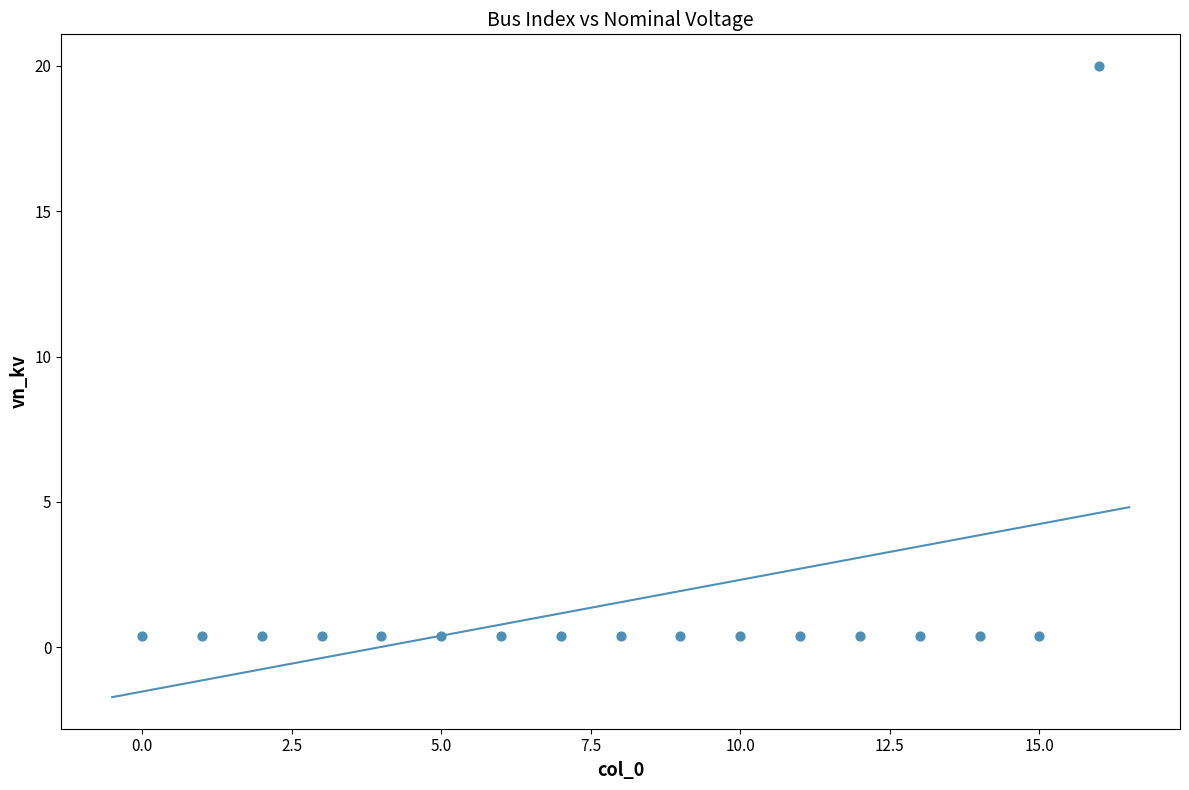

Count the number of points in this scatter plot.

17